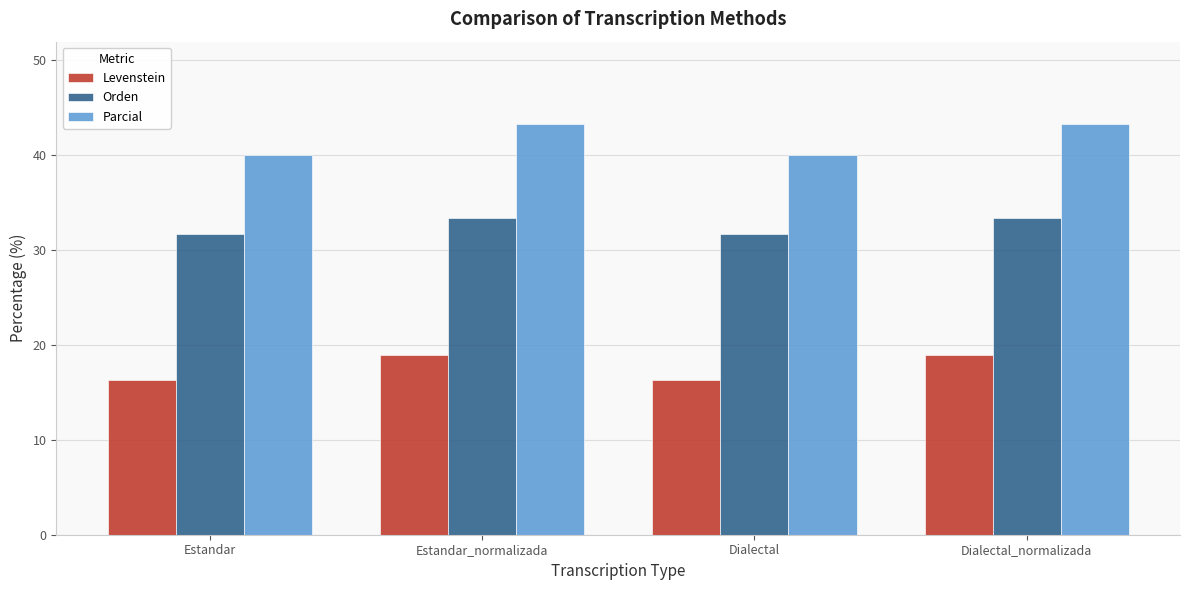

What value does the Levenstein series have at Estandar_normalizada?

18.9